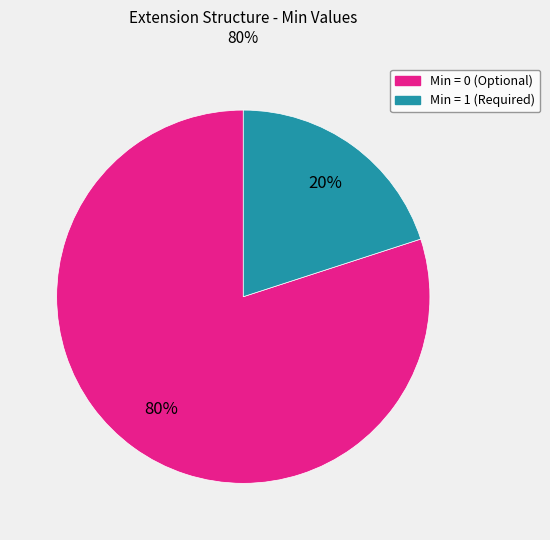

How many slices are in this pie chart?

2